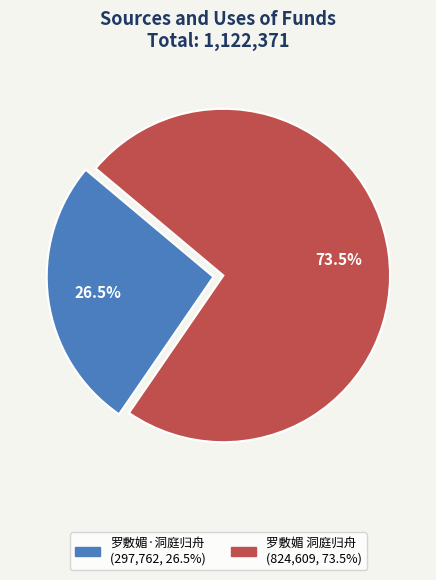

What is the ratio of the value at 罗敷媚·洞庭归舟 to the value at 罗敷媚 洞庭归舟?

0.4